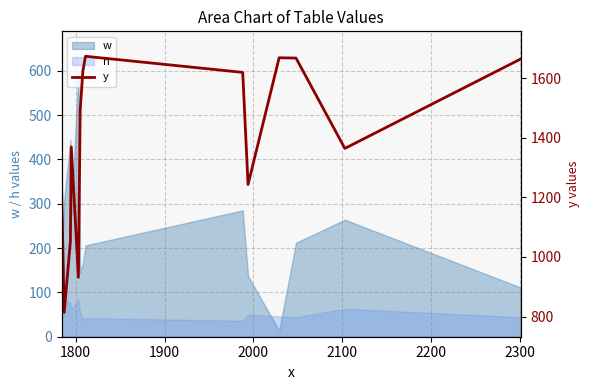

True or false: h and w cross at least once.

True